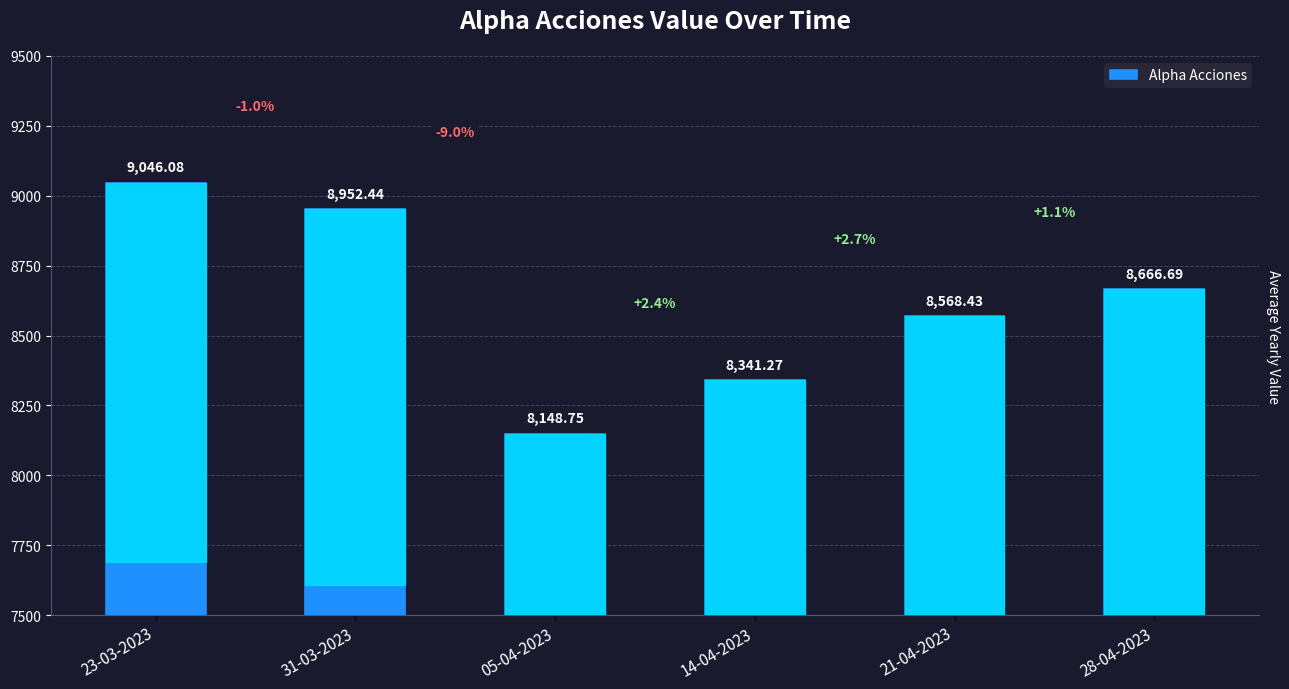

True or false: the data shows 6111.2 at 23-03-2023.

False